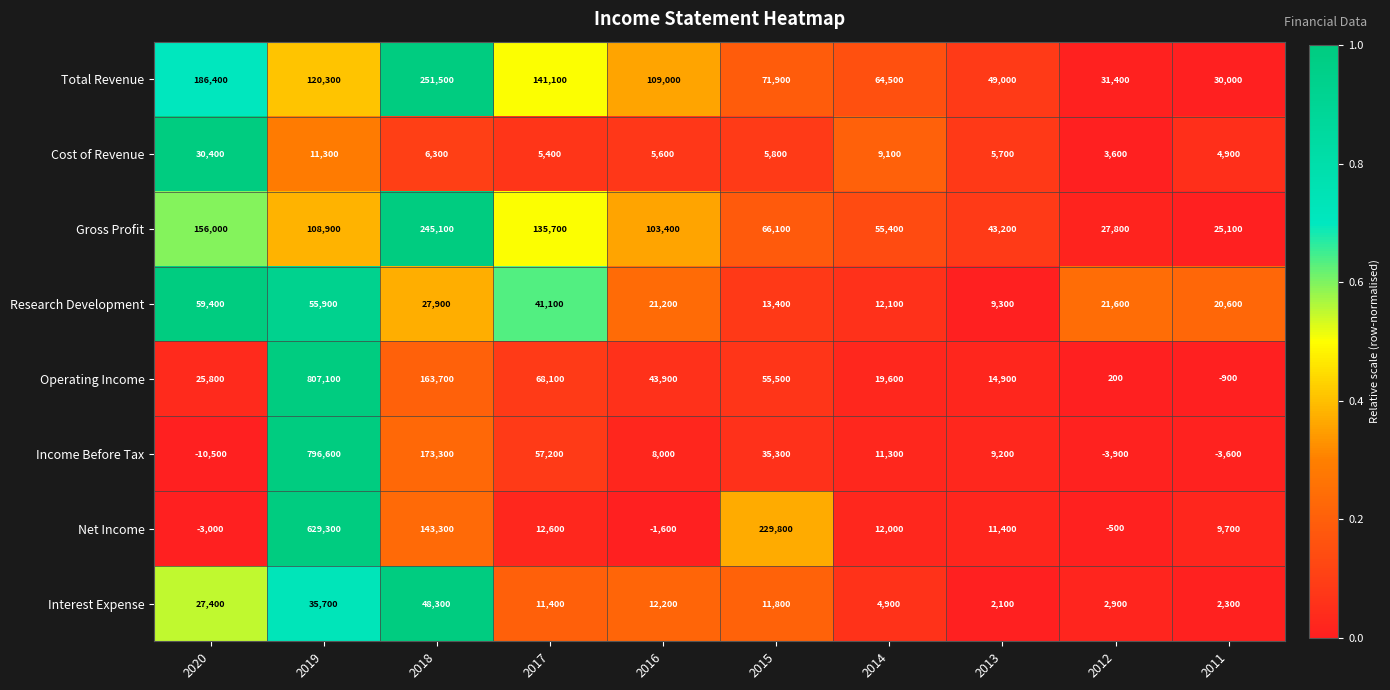

The value of Research Development at 2016 is 27683. True or false?

False